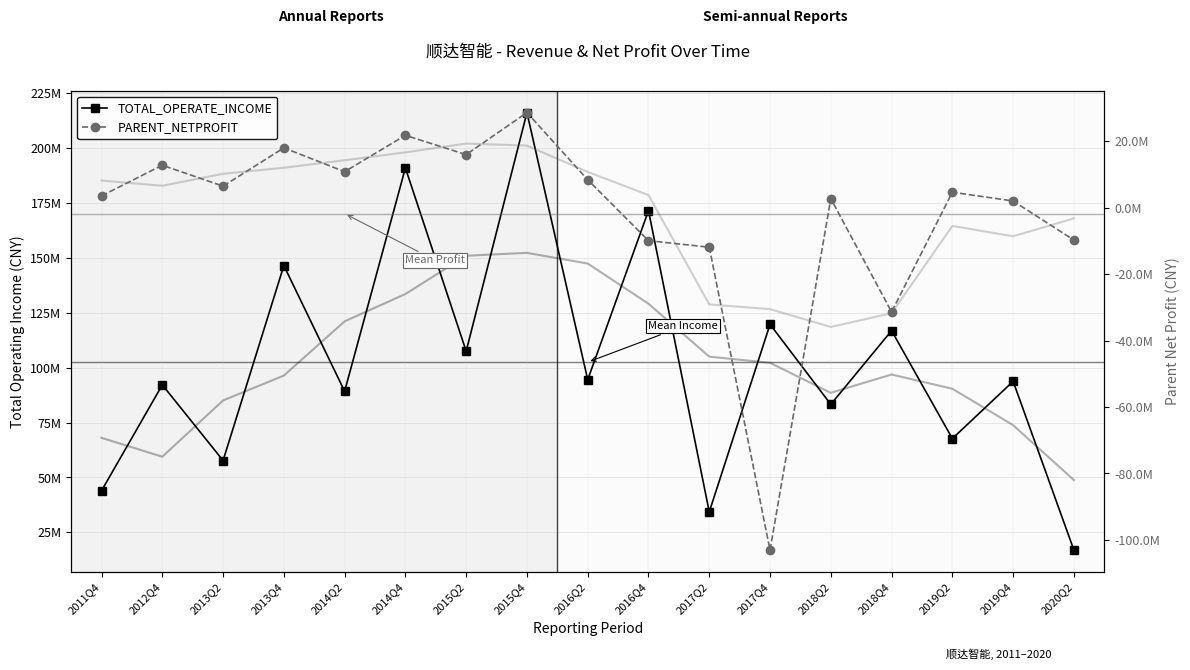

True or false: PARENT_NETPROFIT and TOTAL_OPERATE_INCOME intersect in this chart.

False